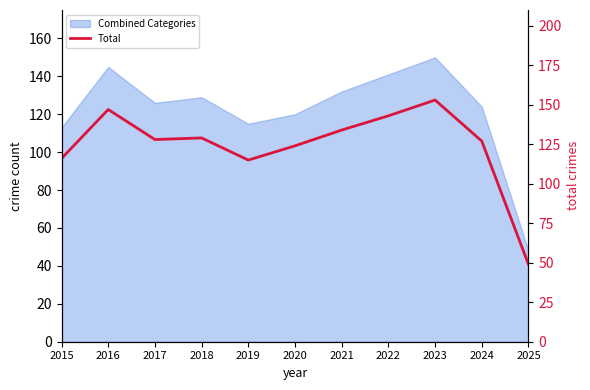

What is the maximum value shown in the chart?

153